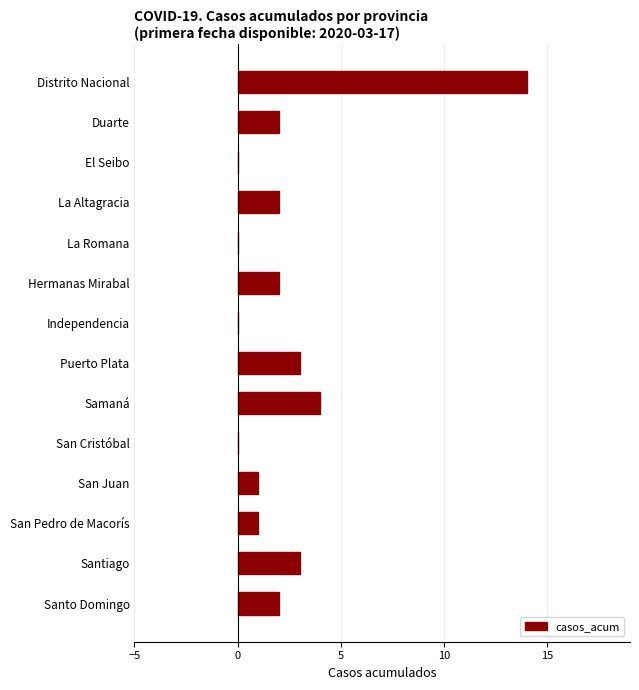

Between Hermanas Mirabal and Santiago, which is larger?

Santiago